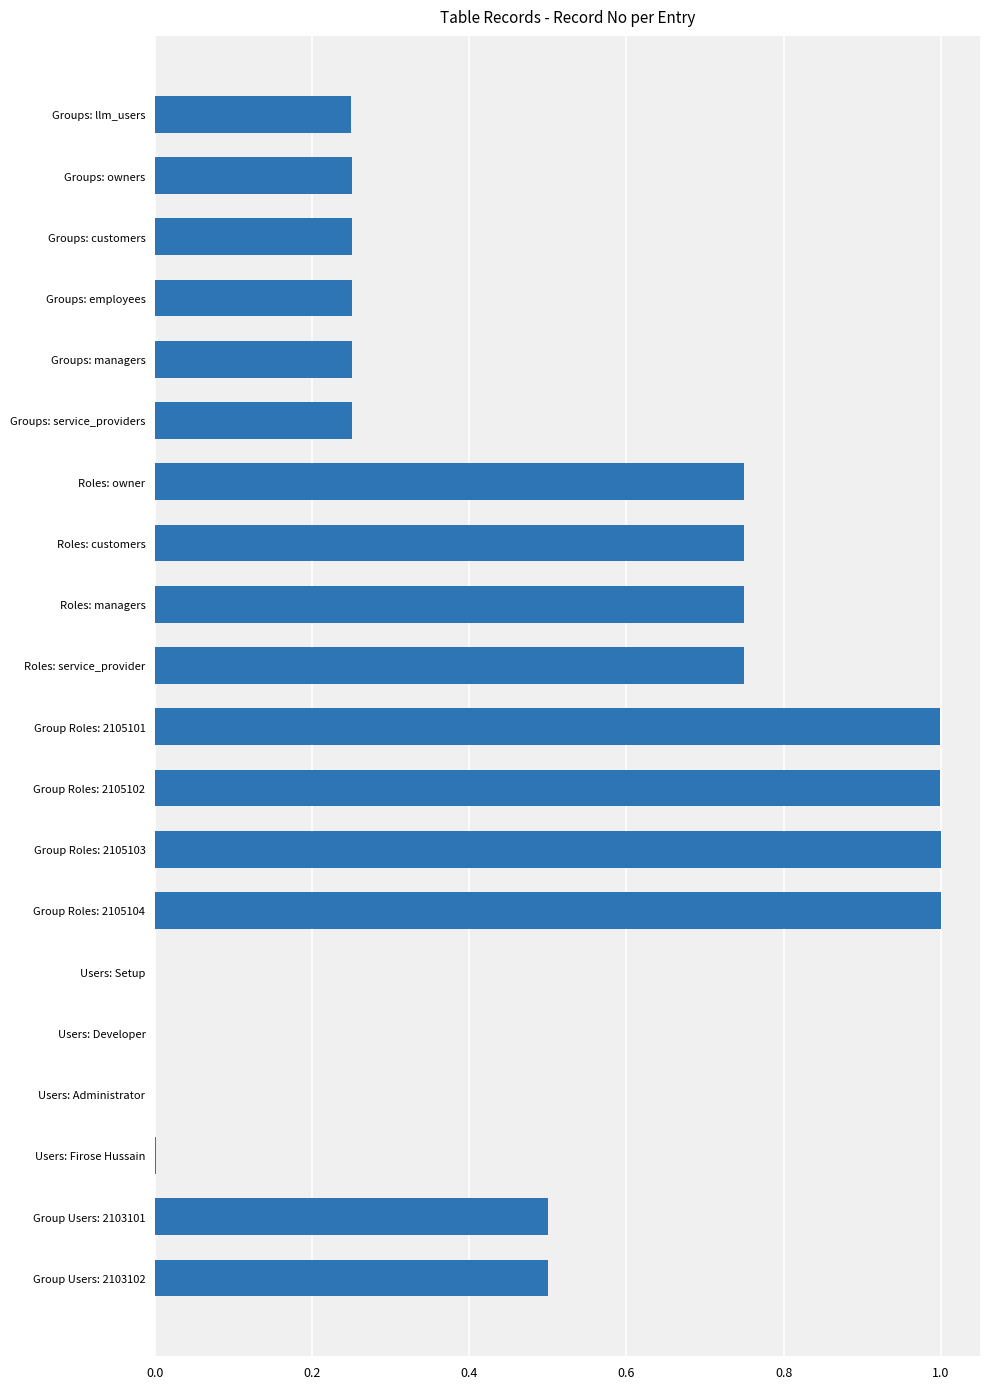

The chart shows a value of 0.4 at Groups: llm_users. True or false?

False